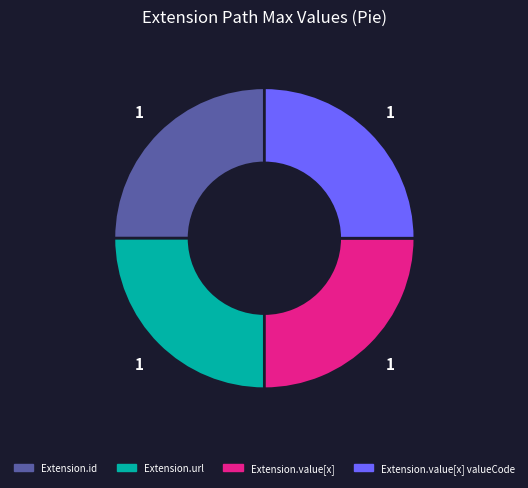

Is there any slice that represents more than half of the pie?

No